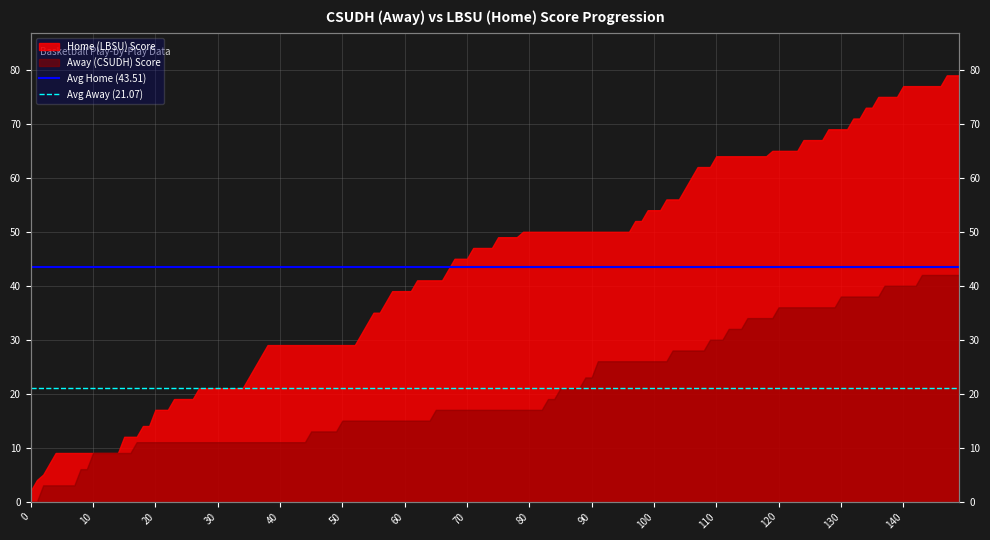

What is the value of the Avg Home (43.51) point at the 2nd from the left?

43.5